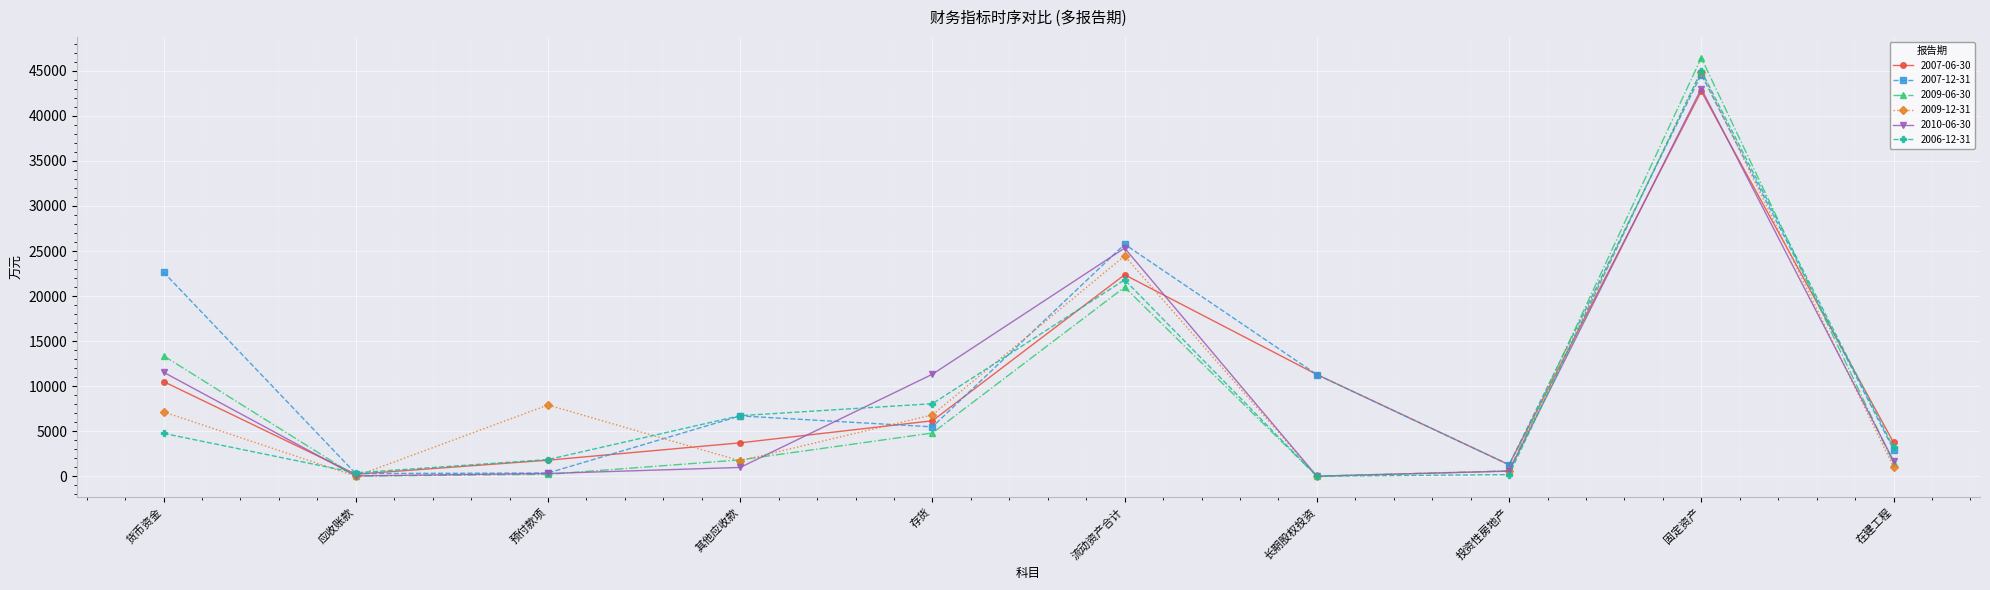

At which category is the sum across all series the highest?

固定资产